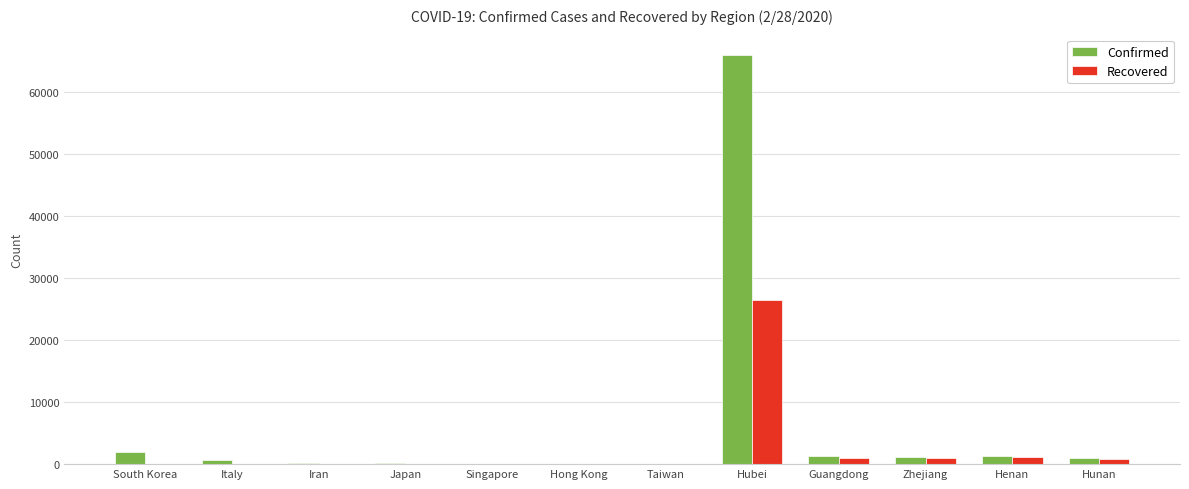

What is the maximum value shown in the chart?

65914